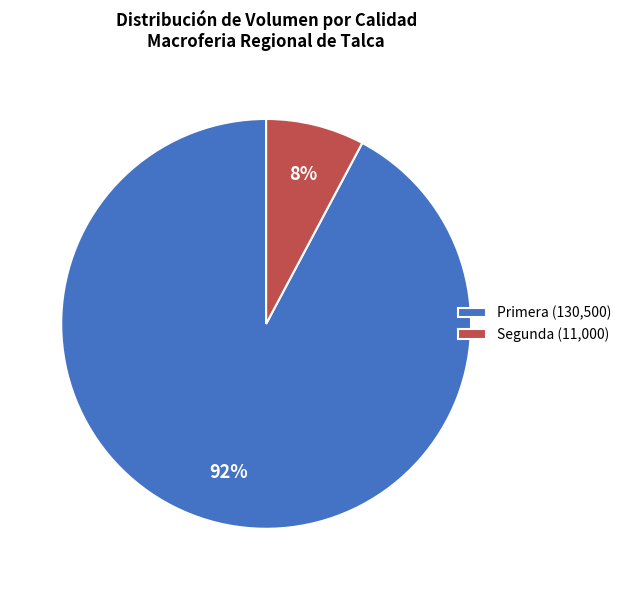

To the nearest percent, what percentage of the pie is Segunda (11,000)?

8%